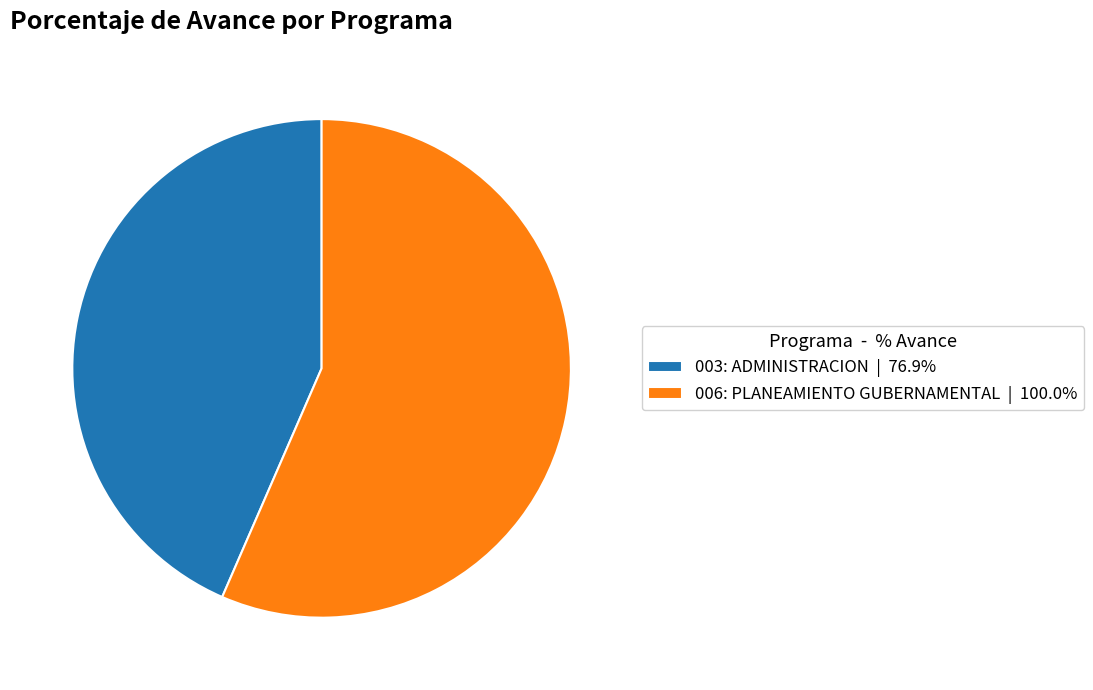

Which slice is the largest?

006: PLANEAMIENTO GUBERNAMENTAL